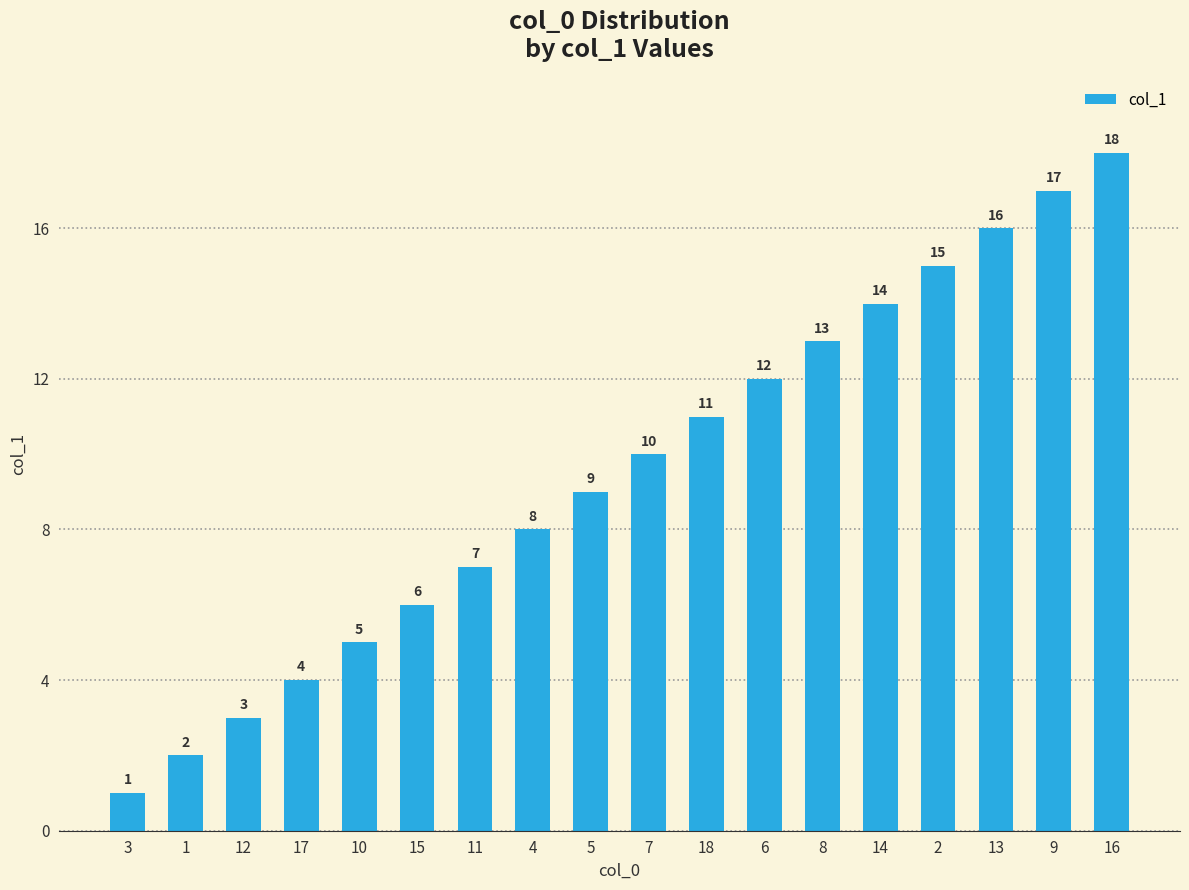

How many data points does each series have?

18